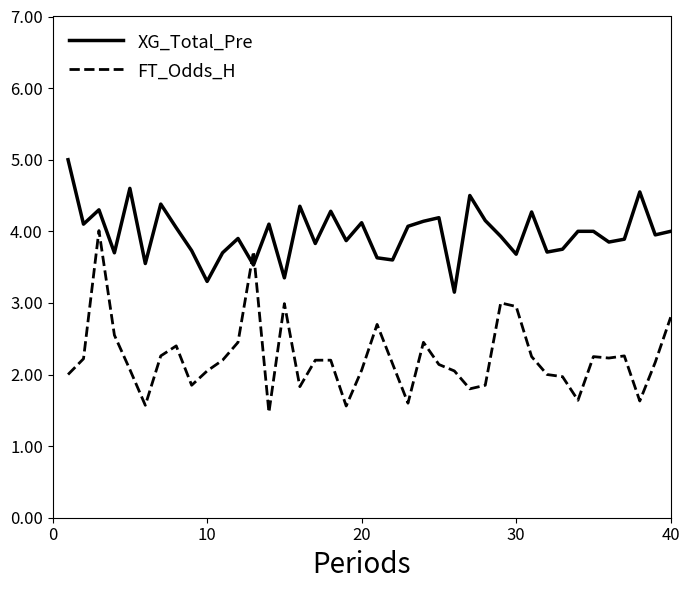

What is the greatest value displayed?

5.0